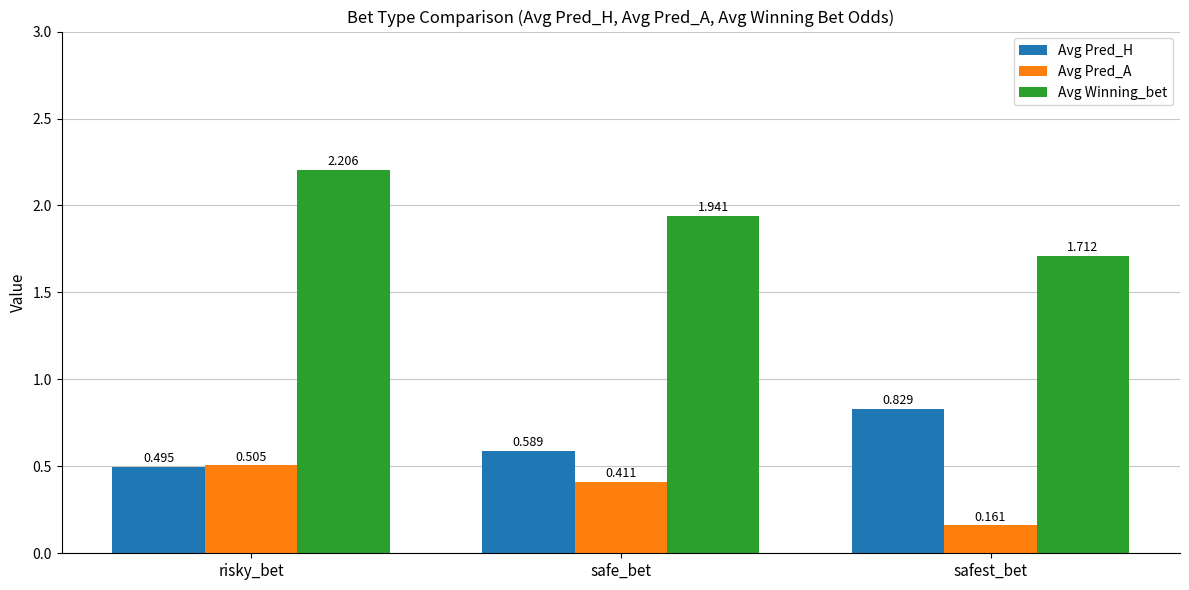

Where is Avg Pred_H nearest to the value 0?

risky_bet